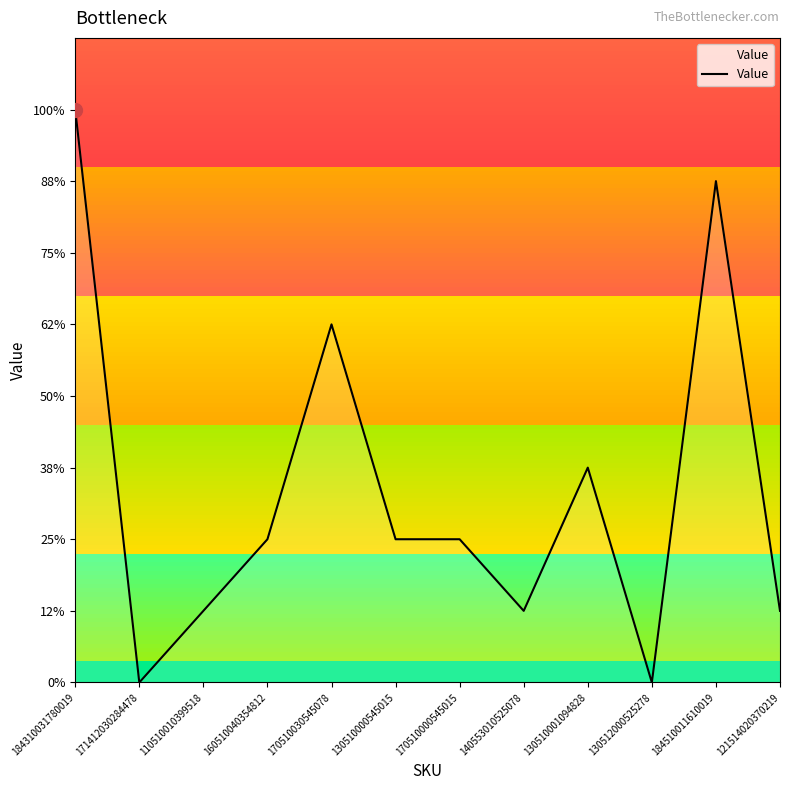

Does the chart have visible grid lines?

No